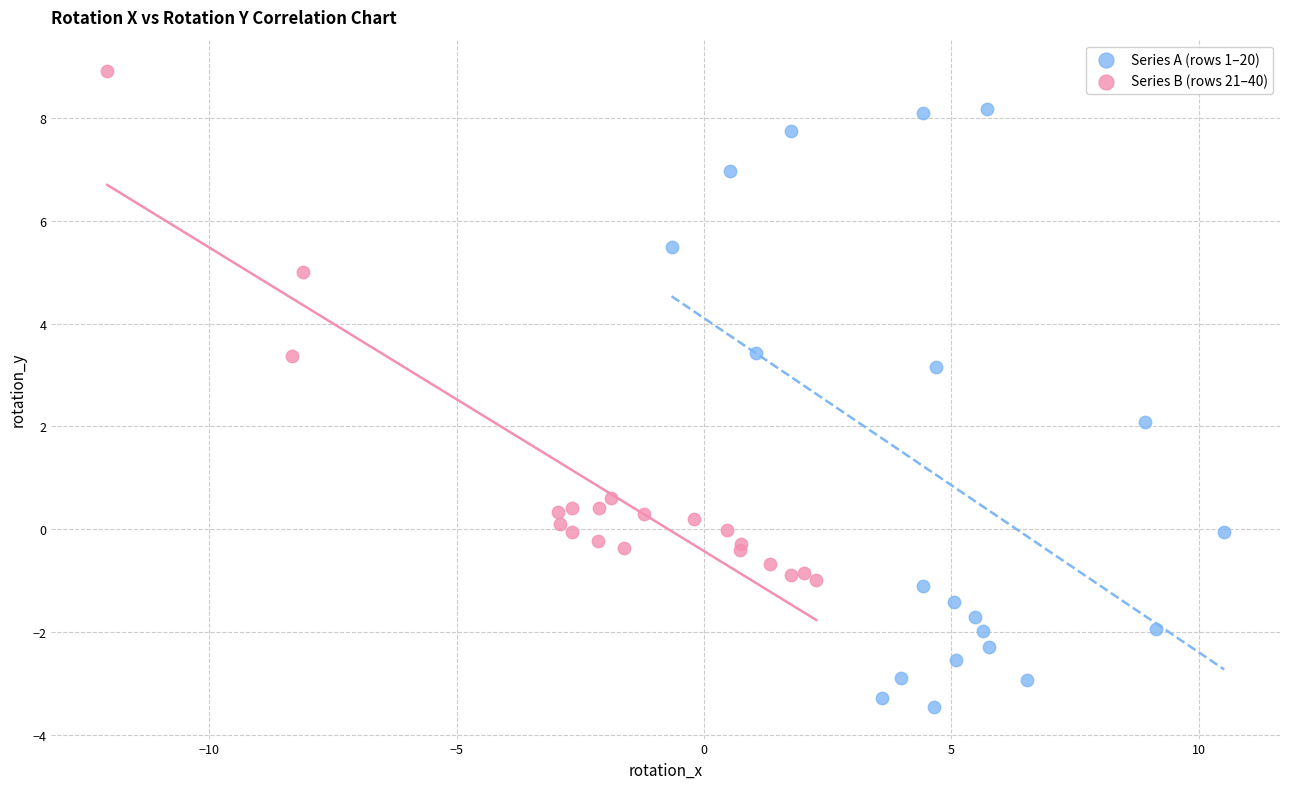

Which series has the largest Y range (max minus min)?

Series A (rows 1–20)